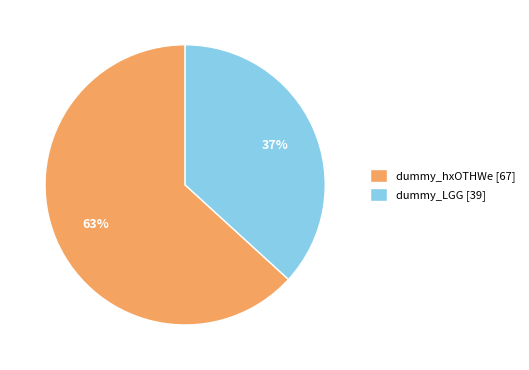

Is the sum of dummy_hxOTHWe and dummy_LGG greater than half?

Yes